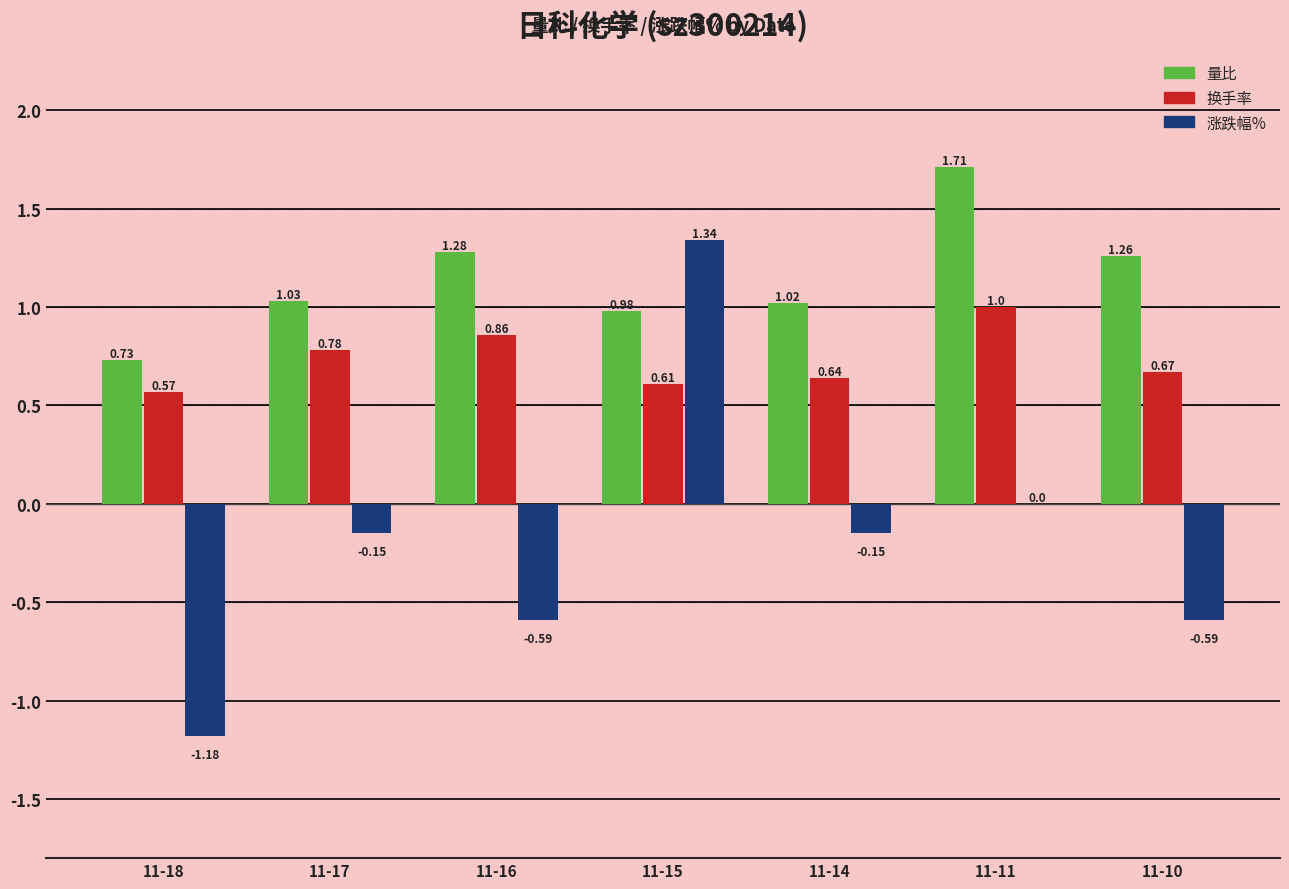

At which category is the sum across all series the highest?

11-15